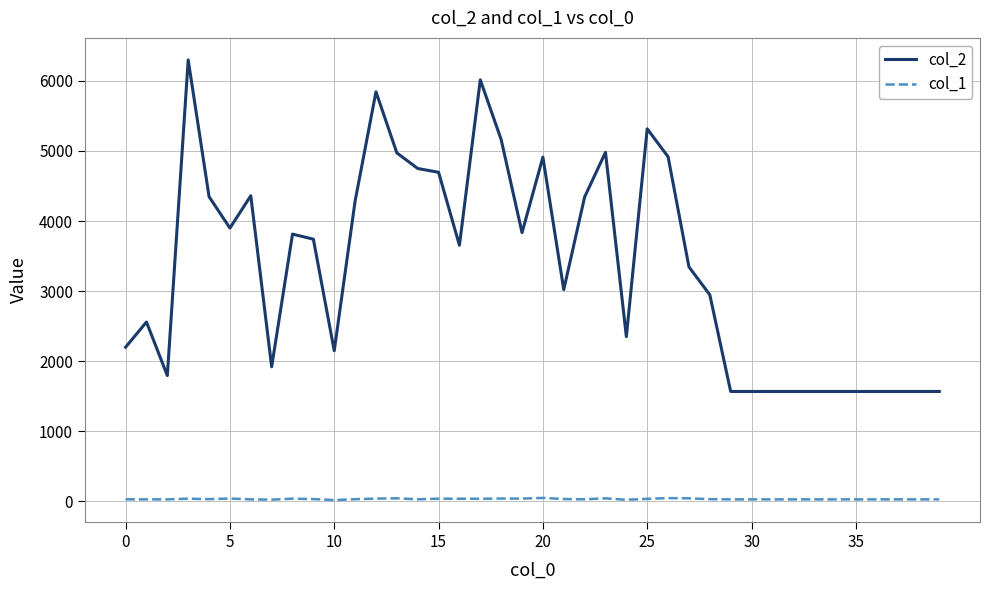

Does the chart have visible grid lines?

Yes